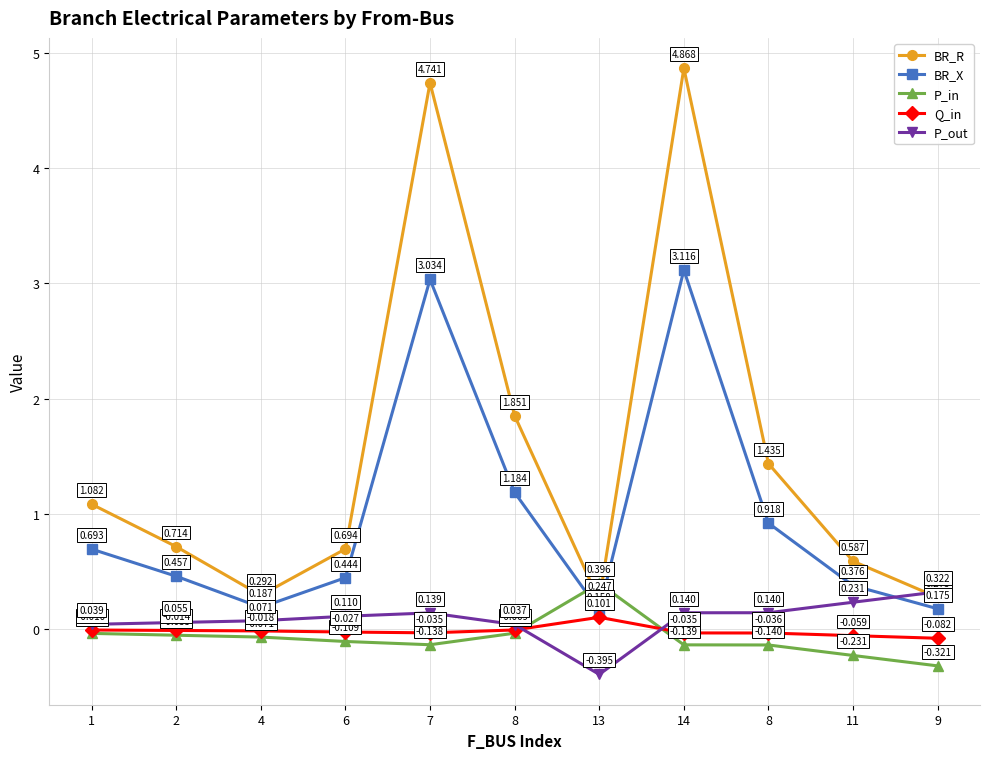

Which has a higher value, 14 or 4?

14